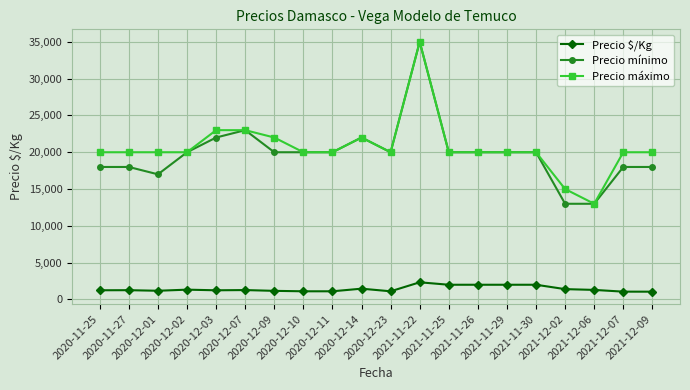

What is the label of the 19th point from the left?

2021-12-07